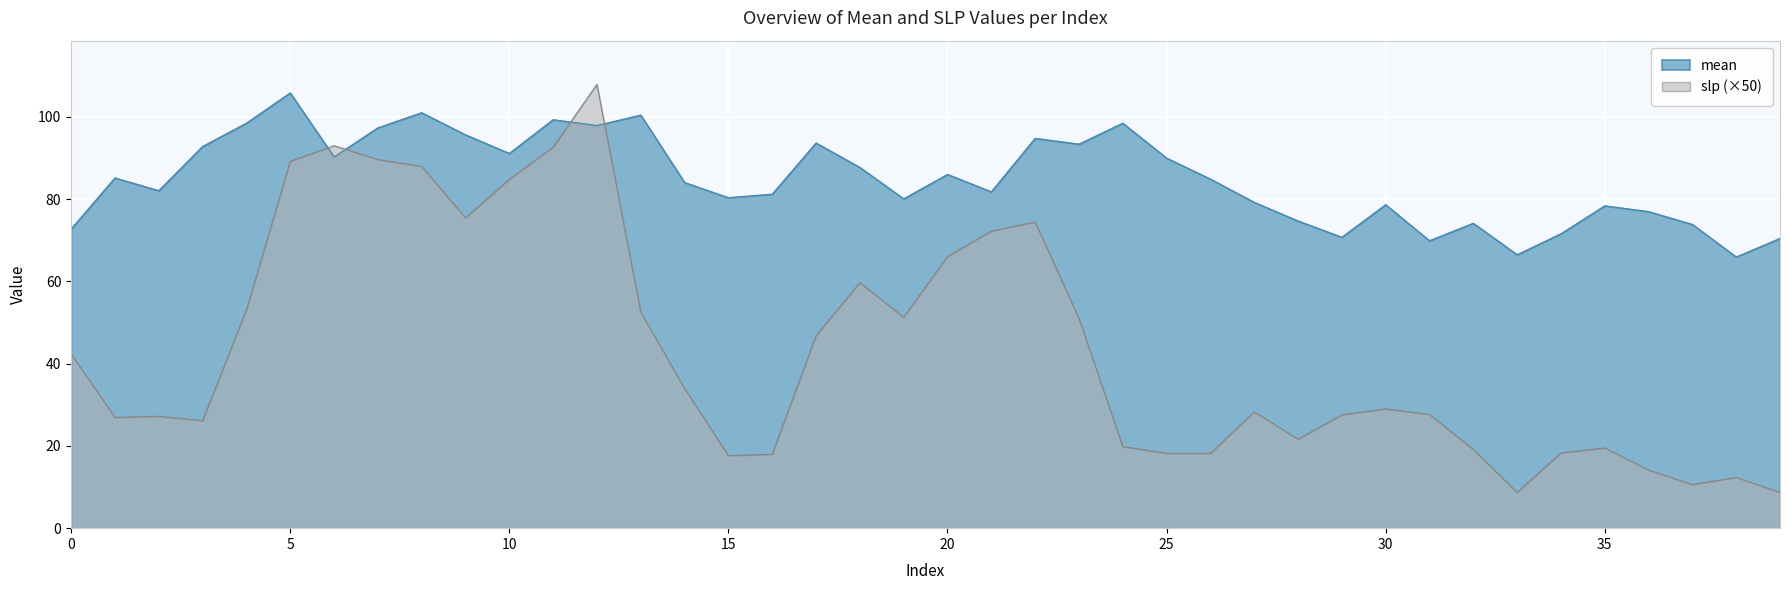

What is the value of the slp point at the 15th from the left?

34.0